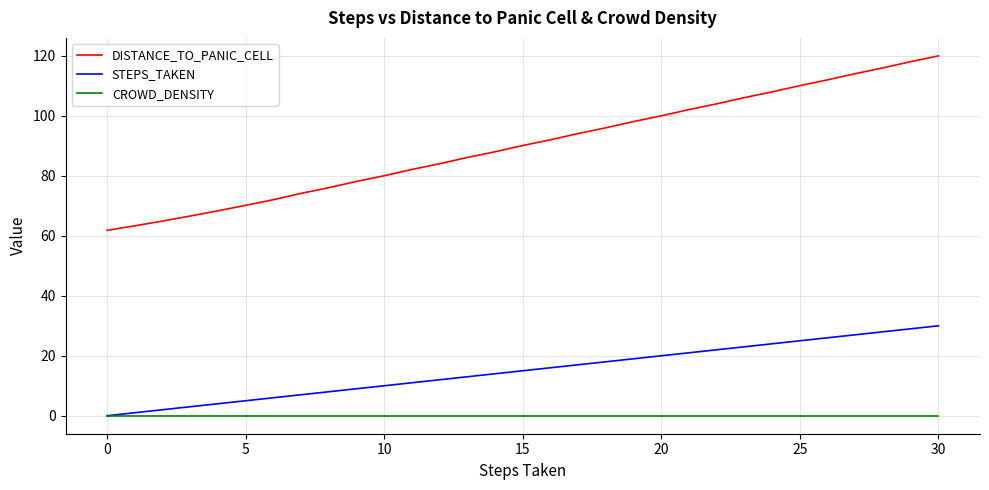

What is the maximum value shown in the chart?

120.0